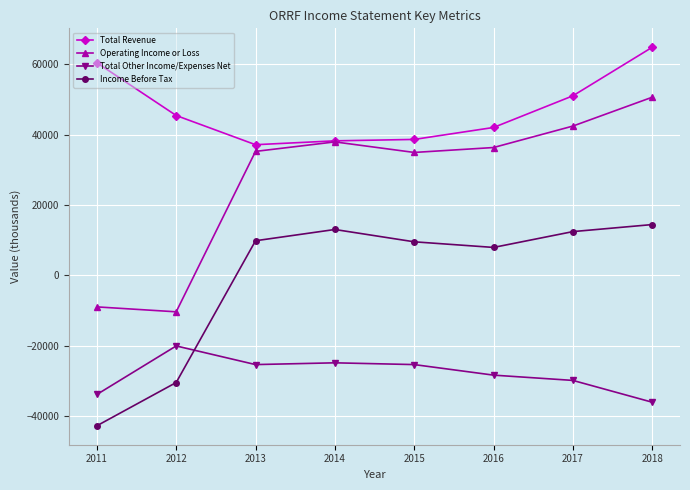

What is the total value across all series at 2017?

75900